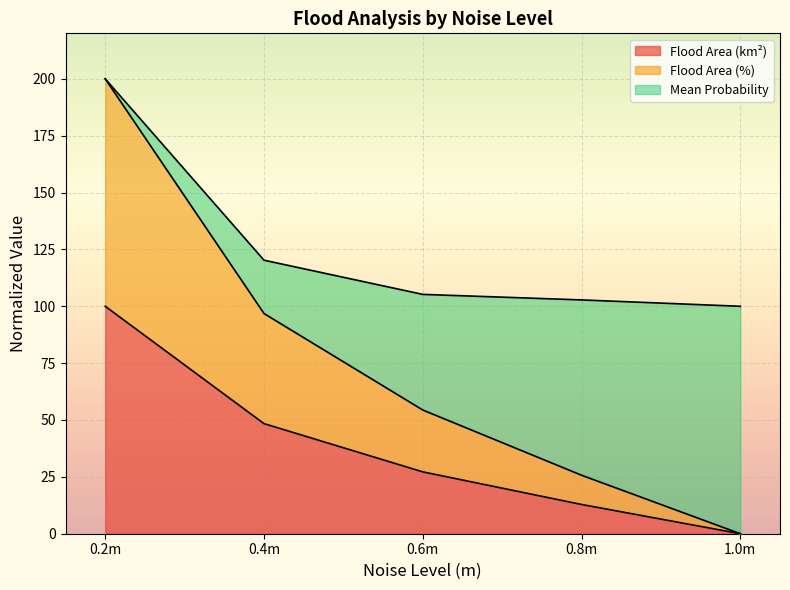

Does the chart display data point markers on the line(s)?

No